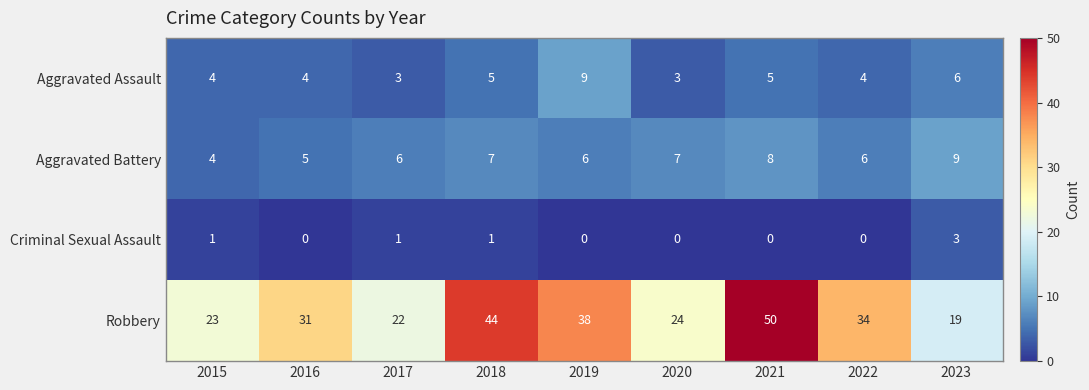

Rank the series at 2021 from lowest to highest value.

Criminal Sexual Assault, Aggravated Assault, Aggravated Battery, Robbery